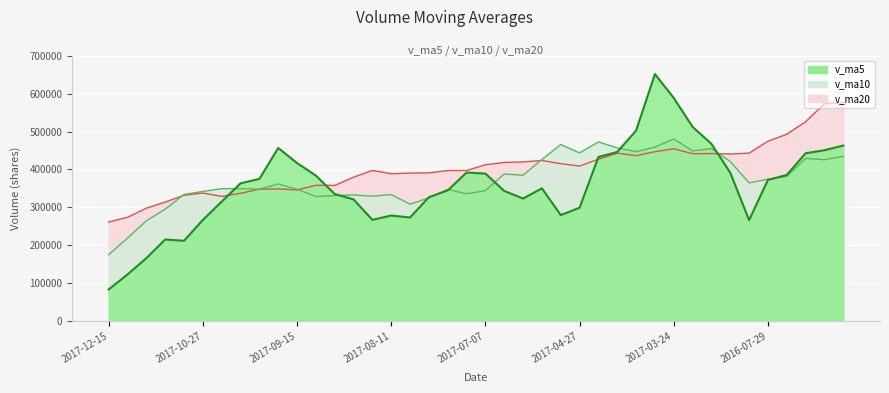

Read the v_ma10 value at 2017-08-18.

329414.2